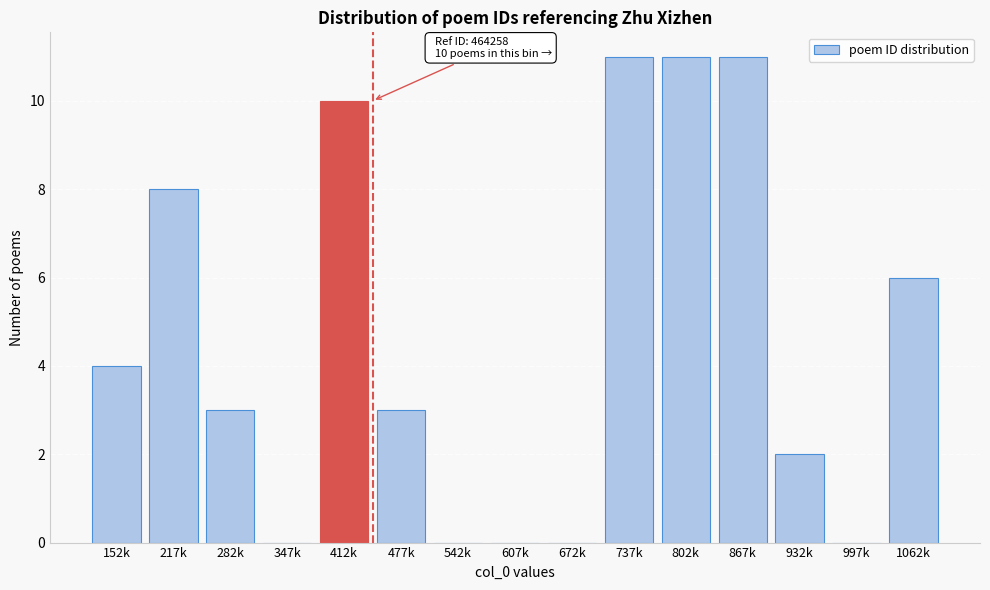

Reading left to right, what are all the values shown in this chart?

152k=4	217k=8	282k=3	347k=0	412k=10	477k=3	542k=0	607k=0	672k=0	737k=11	802k=11	867k=11	932k=2	997k=0	1062k=6